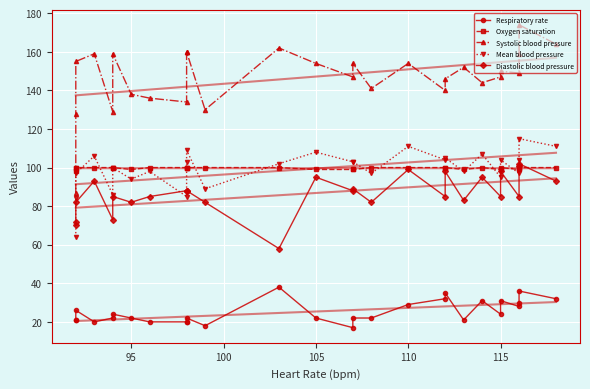

At how many categories does at least one series exceed 114?

27